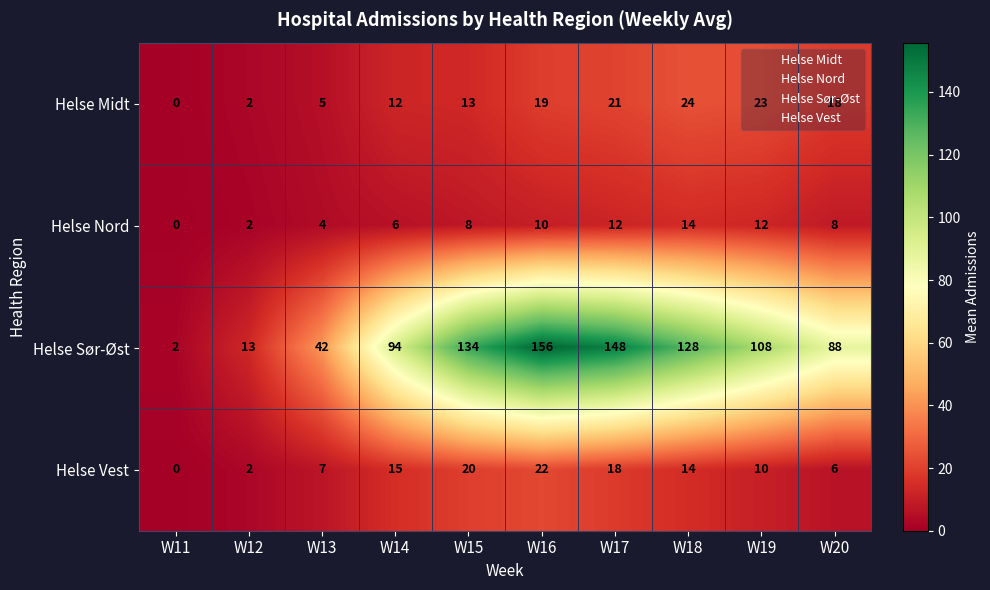

What is the average value of the Helse Nord series?

8